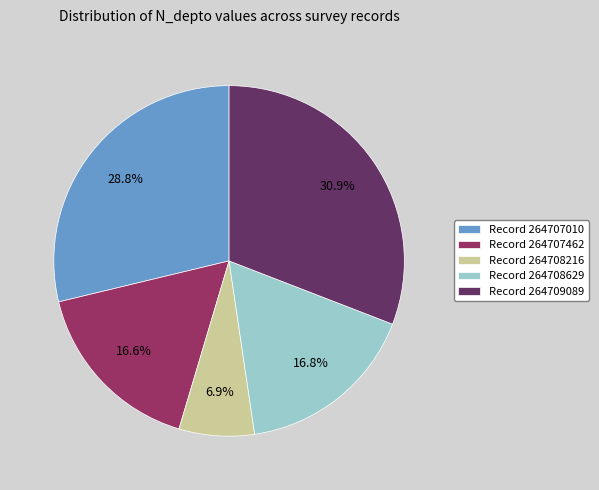

Which has a higher value, Record 264708629 or Record 264708216?

Record 264708629